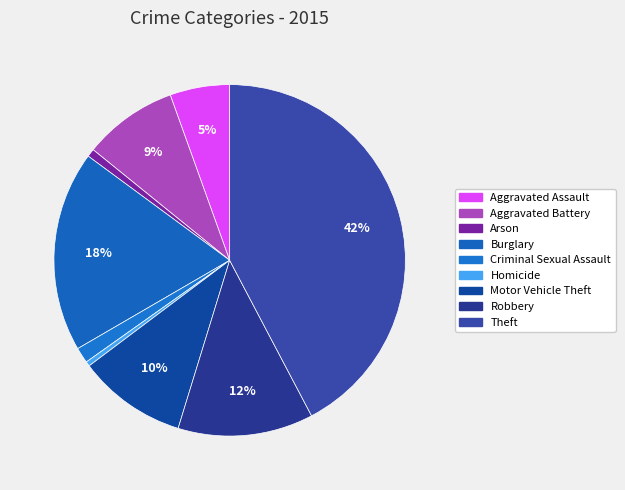

How many segments does this pie chart have?

9